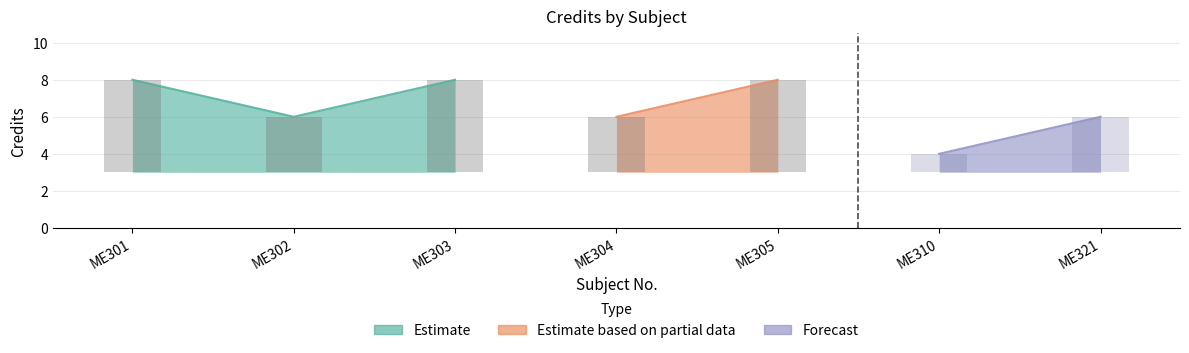

Reading right to left, transcribe all the data shown in this chart.

ME321=6	ME310=4	ME305=8	ME304=6	ME303=8	ME302=6	ME301=8